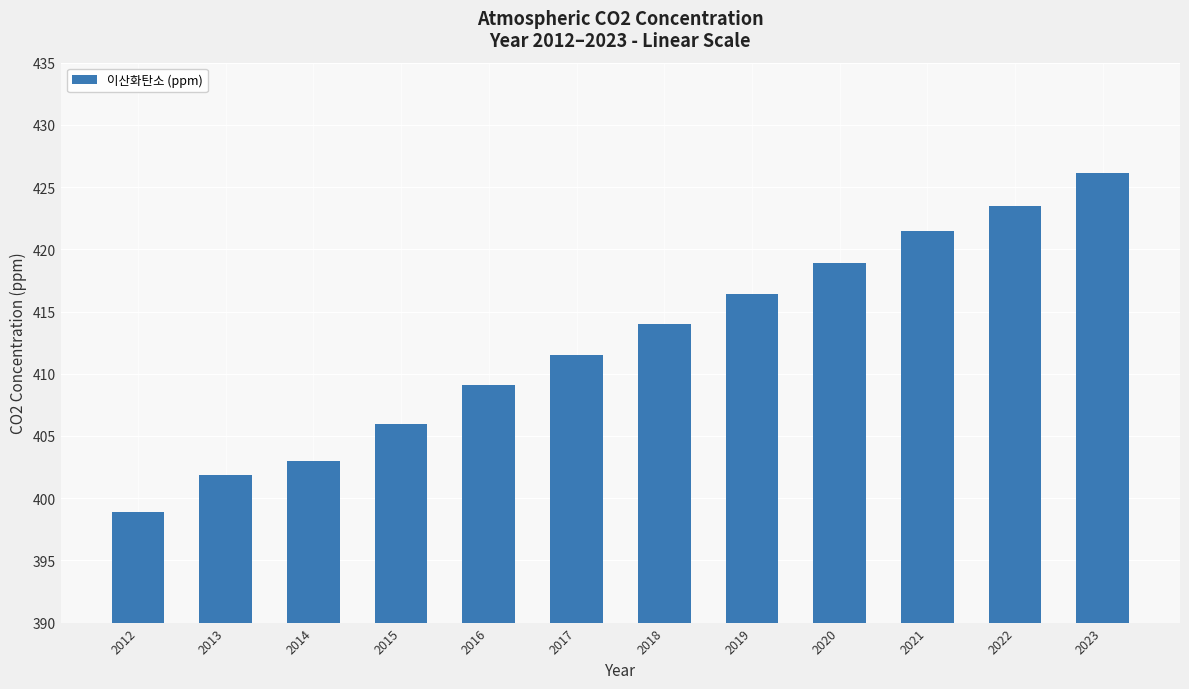

What is the smallest value displayed?

398.9